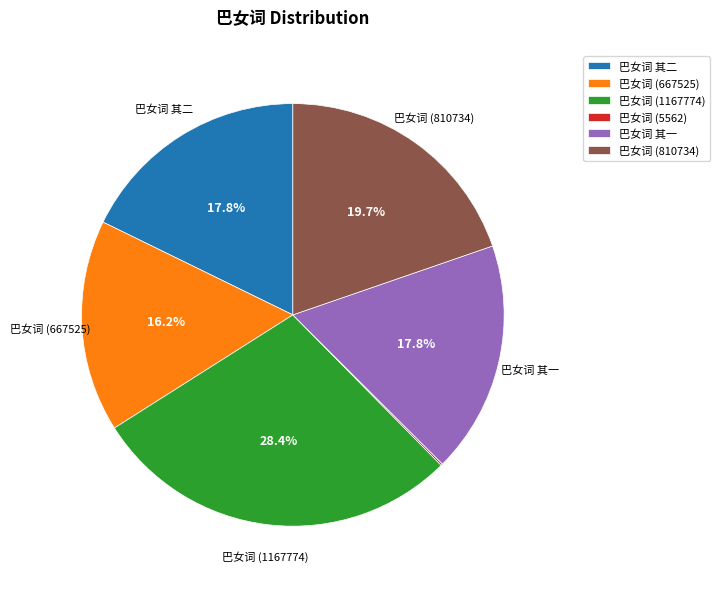

How much of the chart is everything except 巴女词 其二?

82.2%